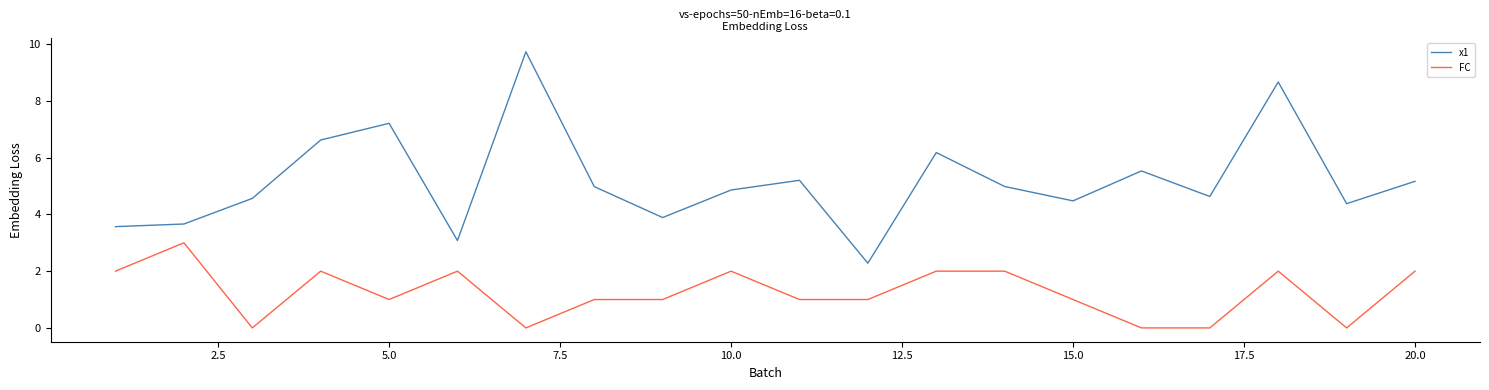

What is the difference between the maximum and minimum values in the x1 series?

7.5